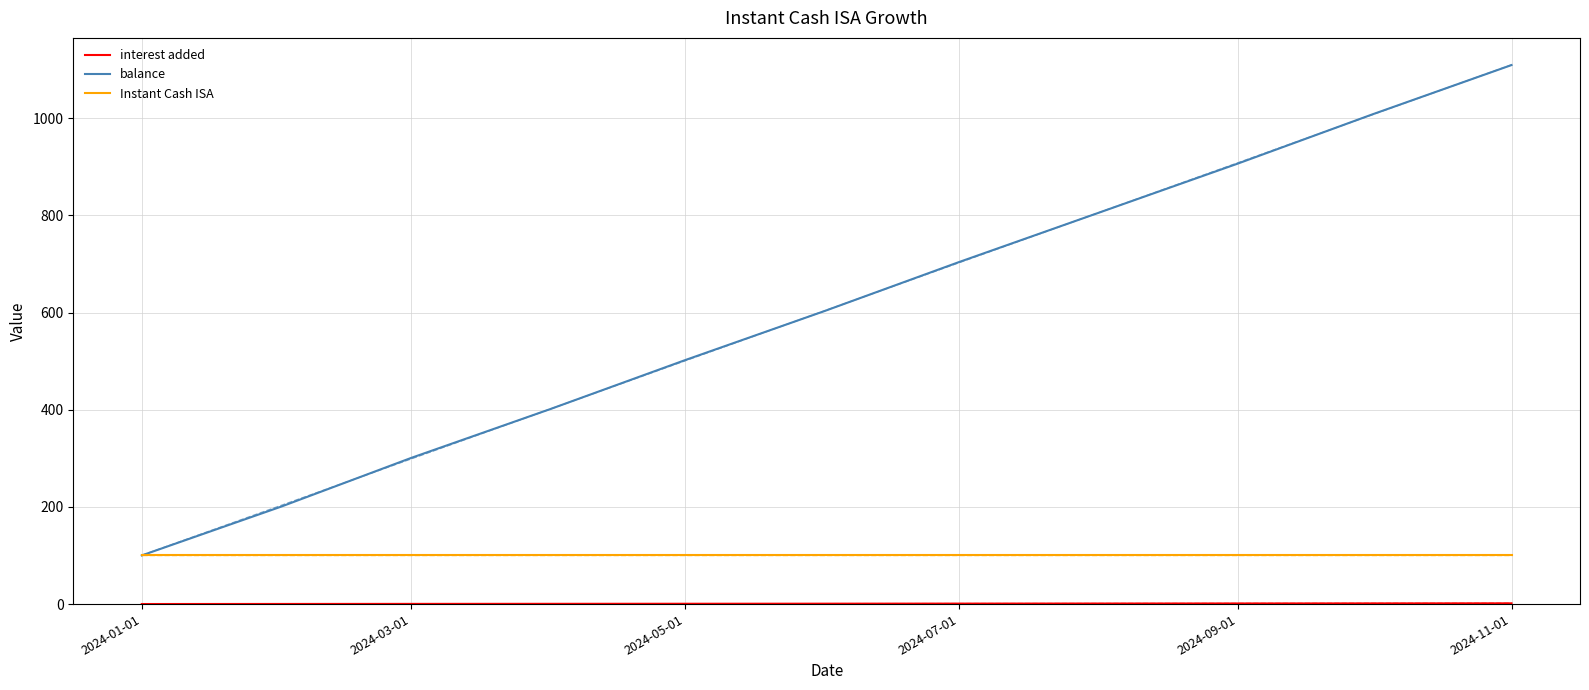

The value of Instant Cash ISA at 2024-05-01 is 100.0. True or false?

True